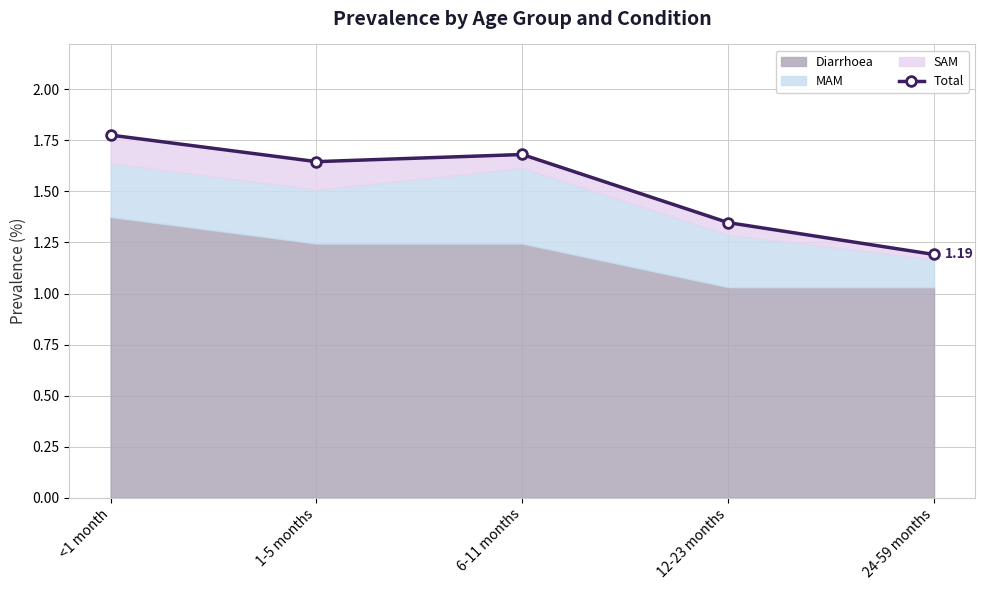

Which label corresponds to the largest value in the chart?

<1 month